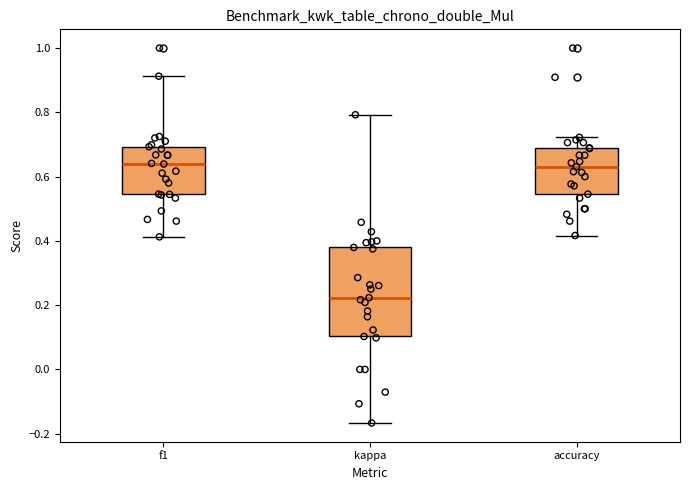

Reading left to right, read every box against the y-axis: the position of its median line, the range the box covers, and the ends of its whiskers. The values are not printed on the chart, so give them approximately, as read against the axis.

f1: median 0.64, box 0.54 to 0.70, whiskers 0.42 to 0.92
kappa: median 0.22, box 0.10 to 0.38, whiskers -0.16 to 0.80
accuracy: median 0.64, box 0.54 to 0.68, whiskers 0.42 to 0.72